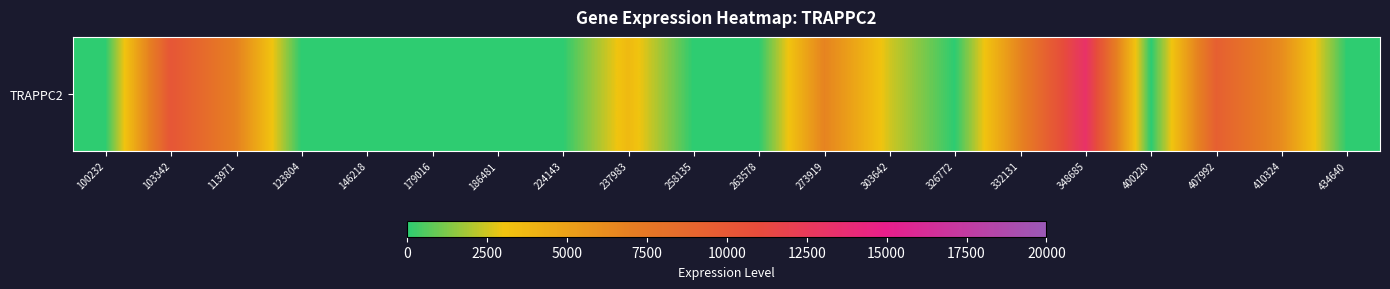

What value does the data have at 273919, to the nearest 50?

6700